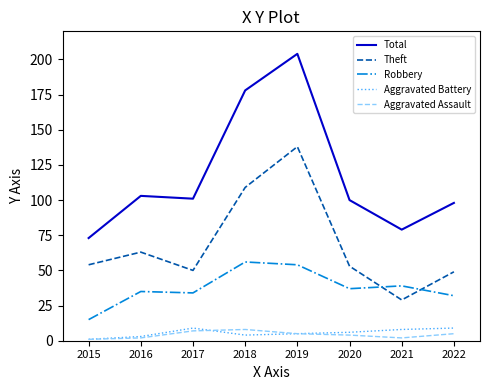

True or false: Theft has a value of 49 at 2022.

True